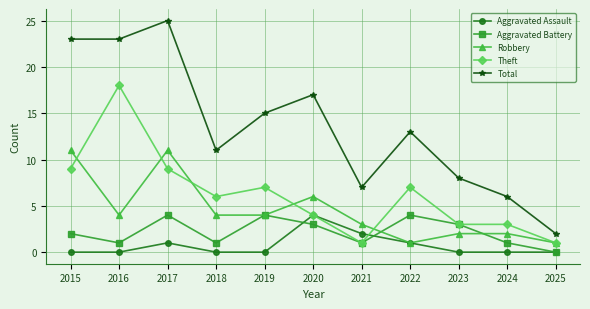

At which category does Robbery reach its first local peak?

2017